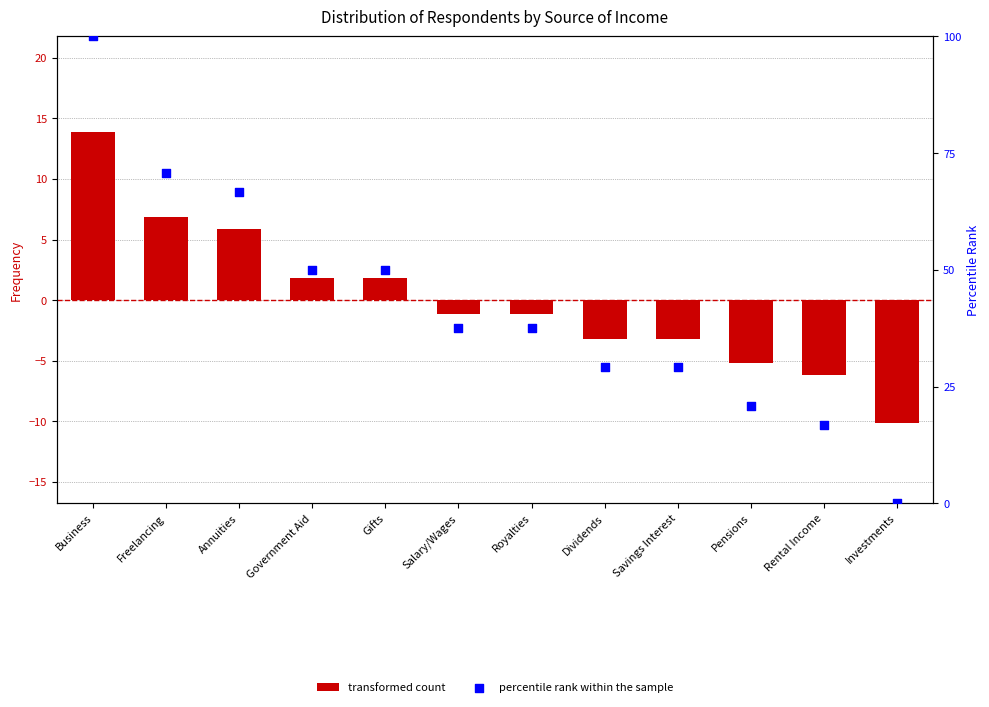

What are all the series names shown in the legend?

transformed count, percentile rank within the sample